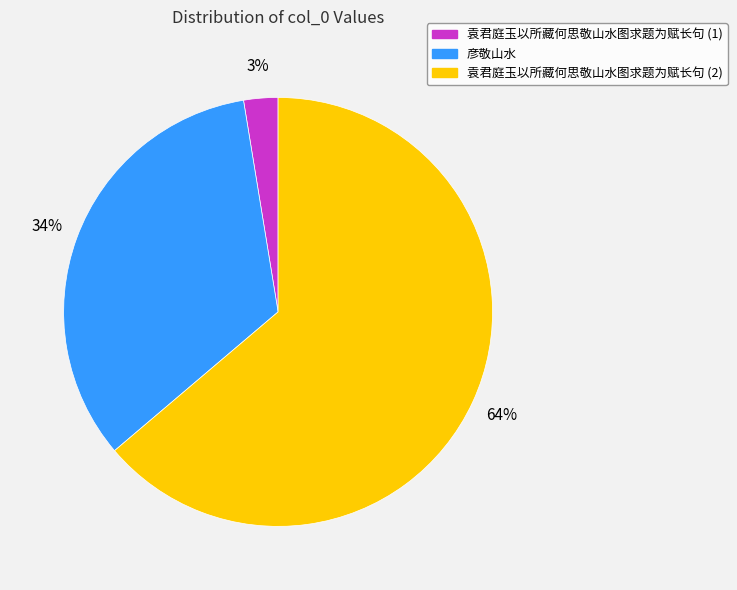

How many slices are in this pie chart?

3